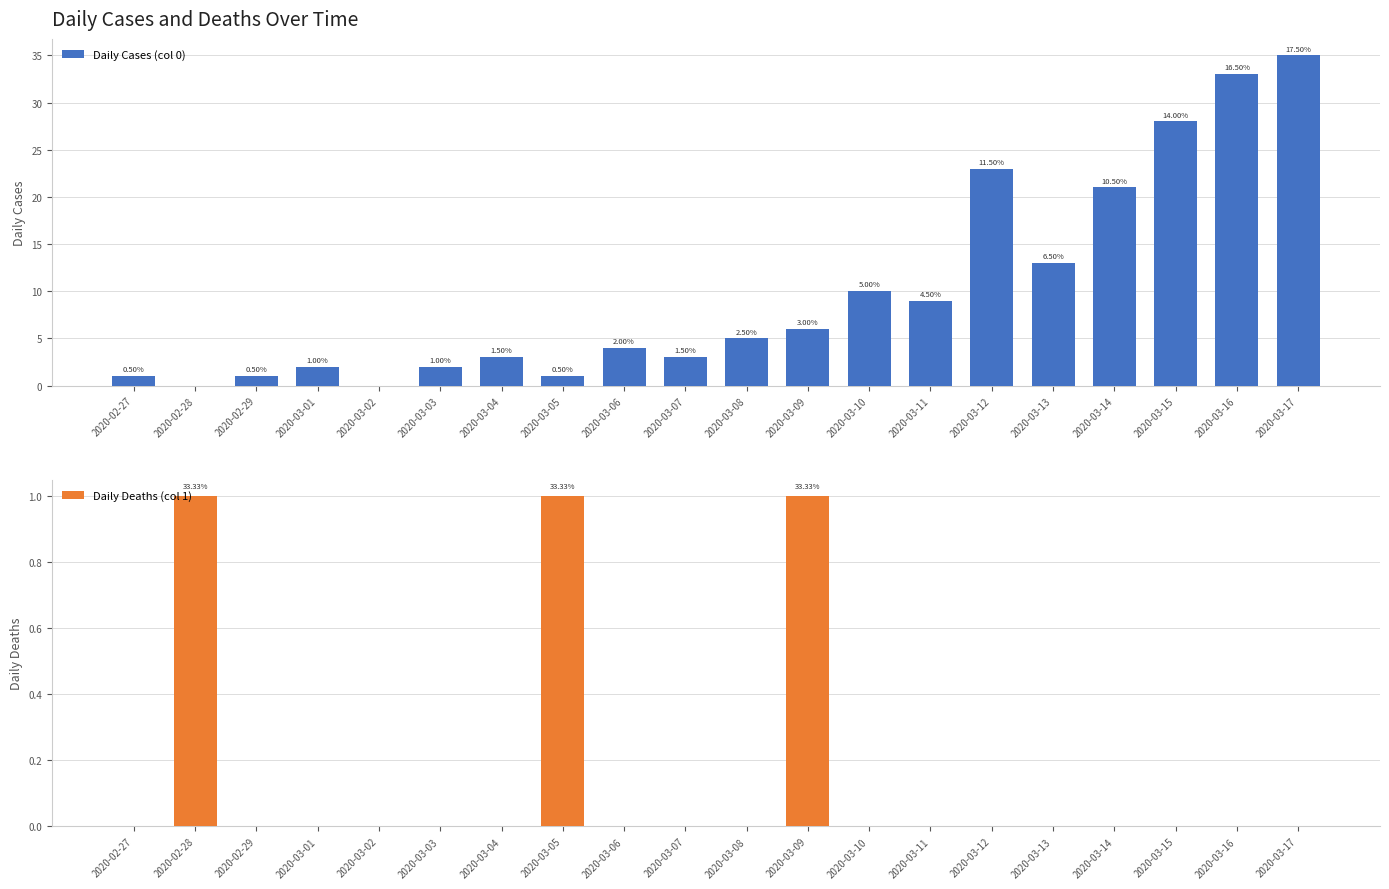

Where is Daily Cases (col 0) nearest to the value 17?

2020-03-13